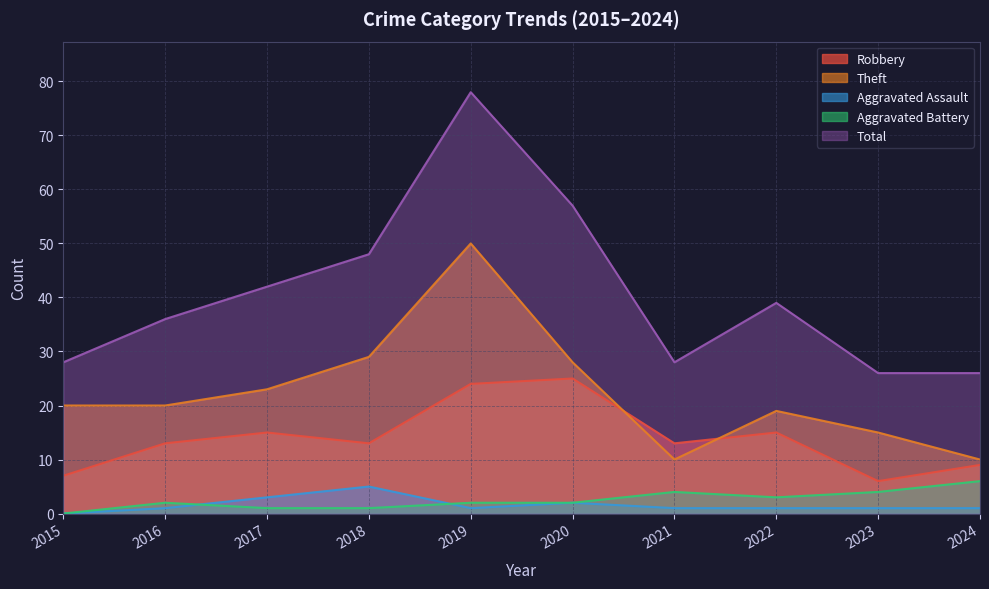

Rank the categories by Aggravated Assault value from lowest to highest.

2015, 2016, 2019, 2021, 2022, 2023, 2024, 2020, 2017, 2018